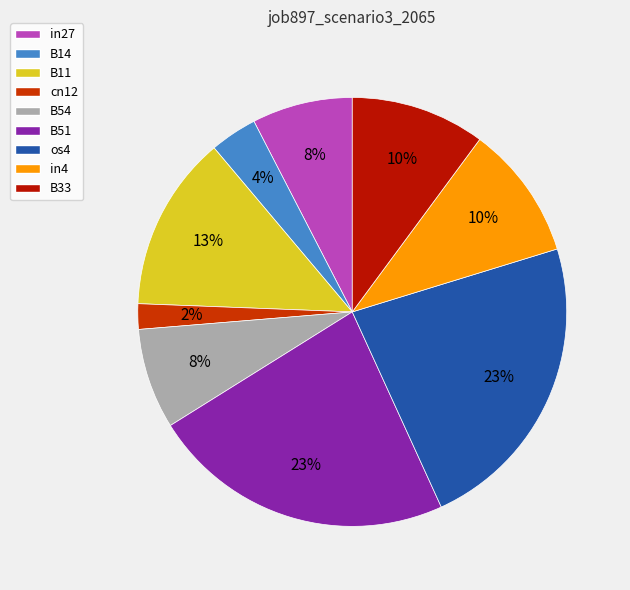

Which slice is the smallest?

cn12